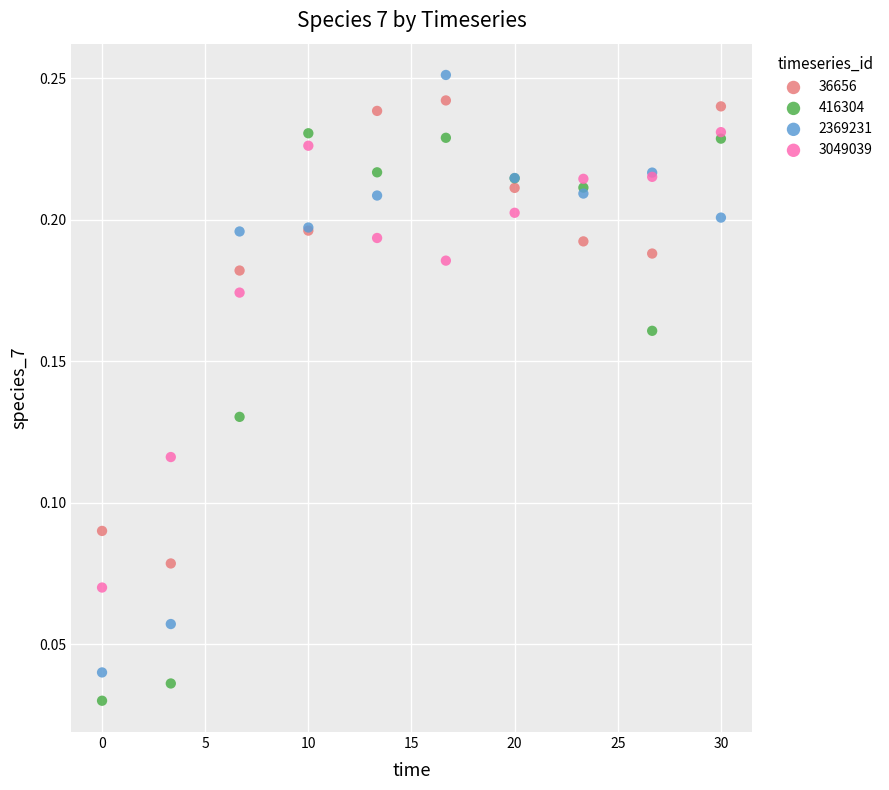

What are all the series names shown in the legend?

36656, 416304, 2369231, 3049039